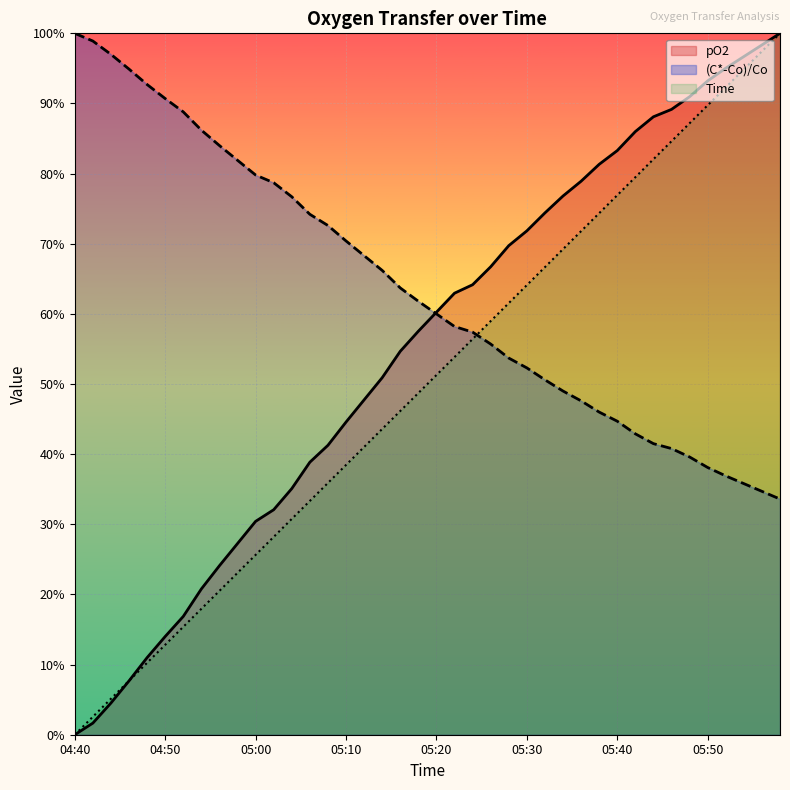

Where do (C*-Co)/Co (line) and pO2 (line) first cross each other?

19 and 20